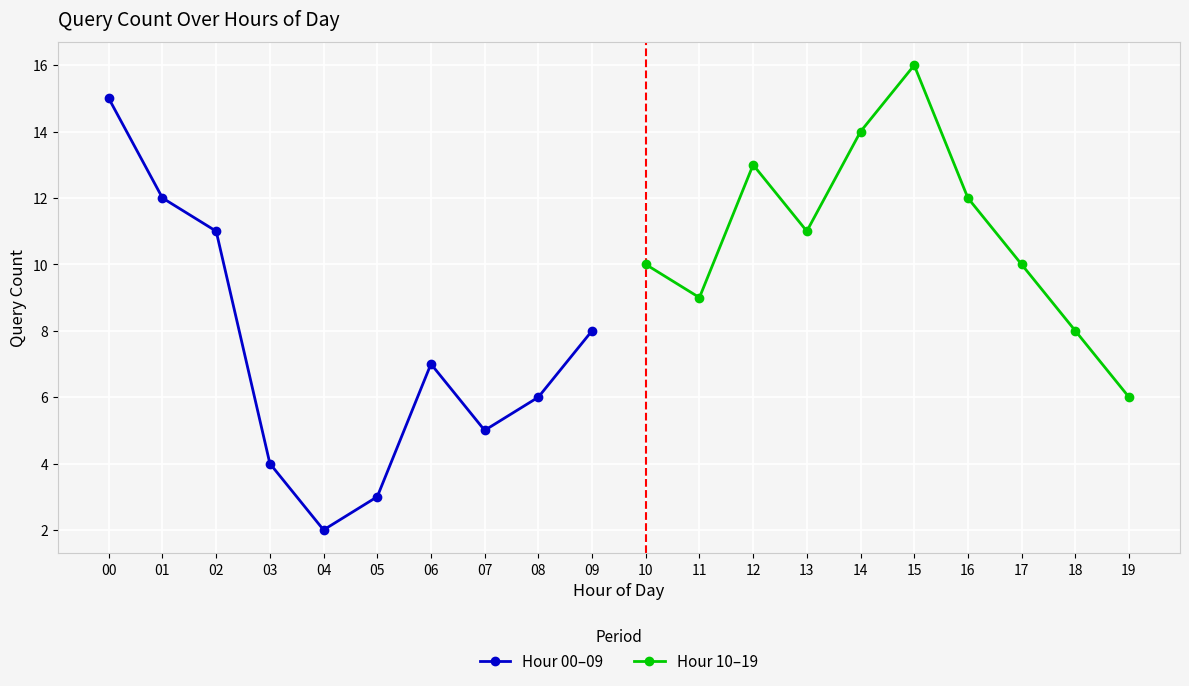

The value of Hour 00–09 at 04 is 1. True or false?

False